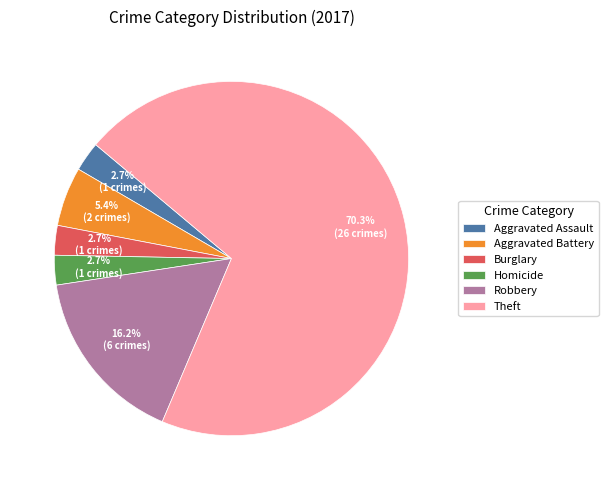

What is the largest slice in the pie chart?

Theft